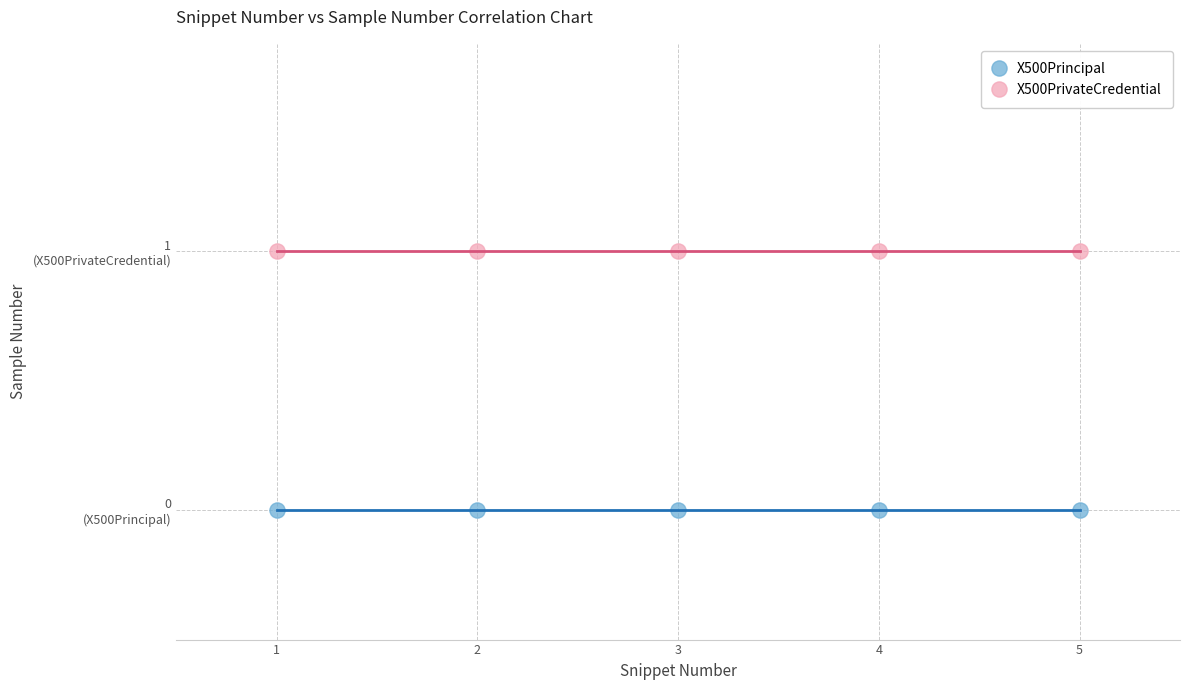

What are all the series names shown in the legend?

X500Principal, X500PrivateCredential